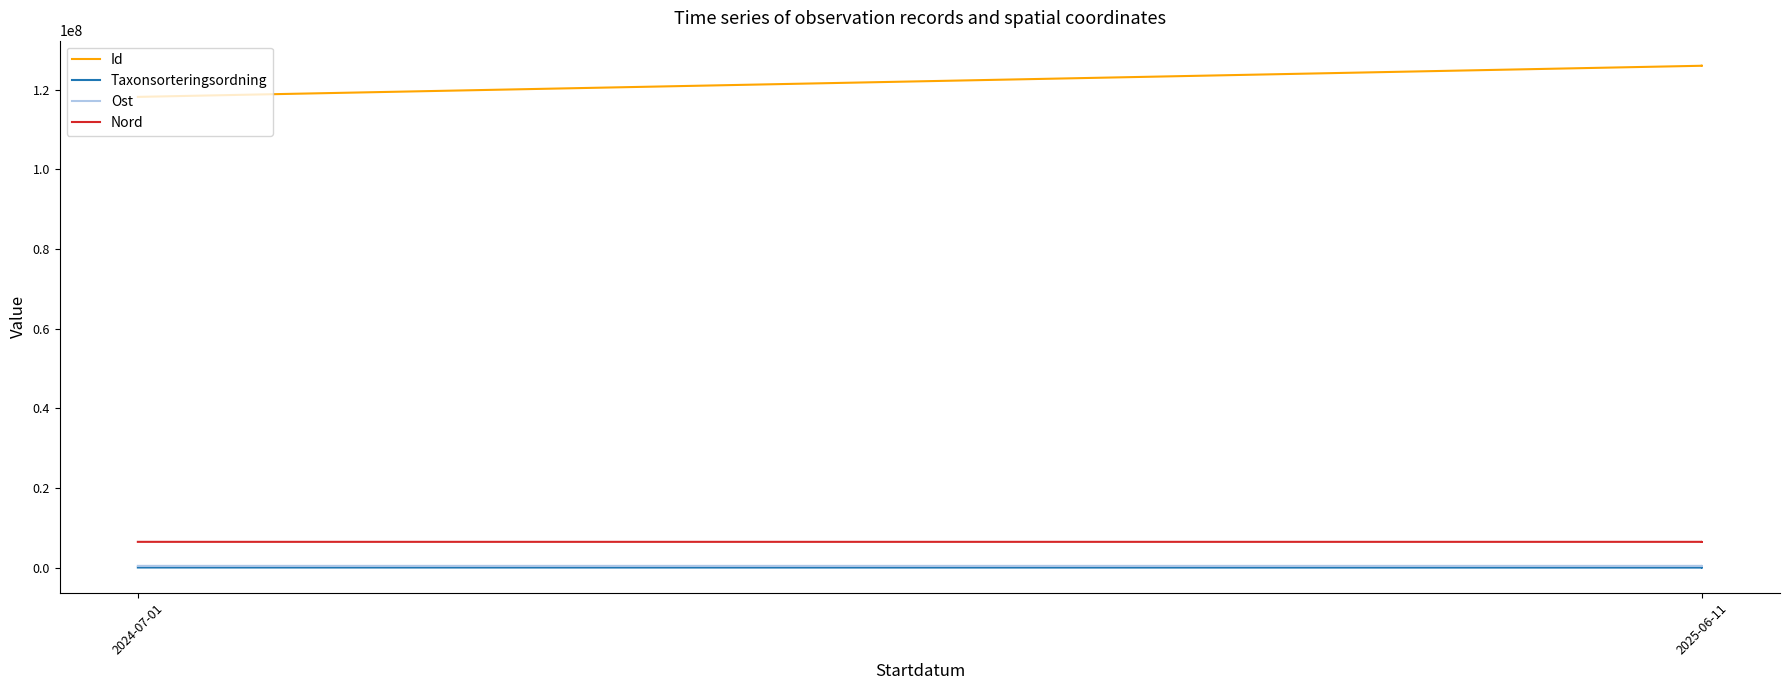

True or false: Id and Nord intersect in this chart.

False